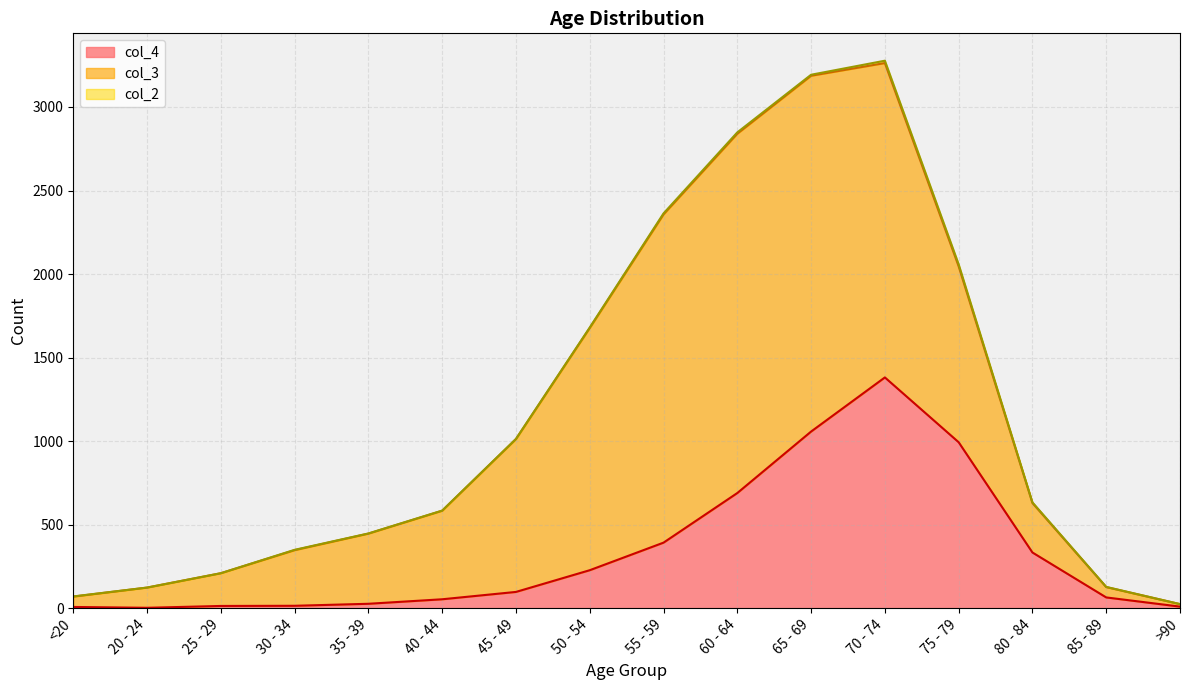

What is the label of the 14th point from the right?

25 - 29